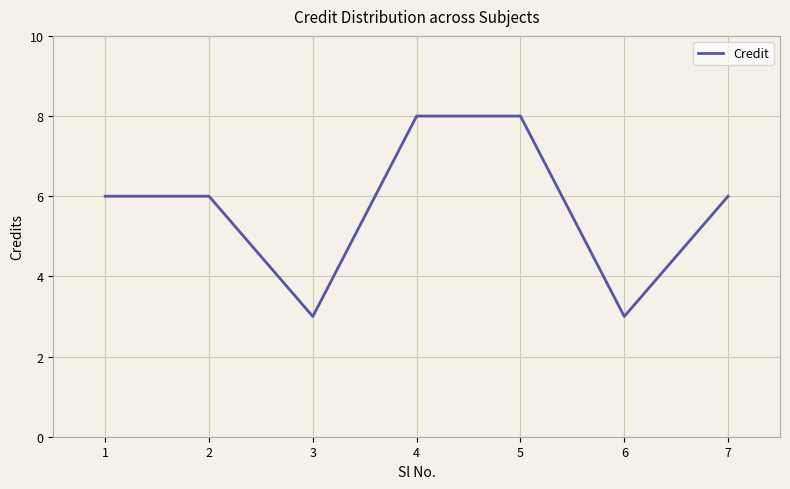

How many series are shown in this chart?

1